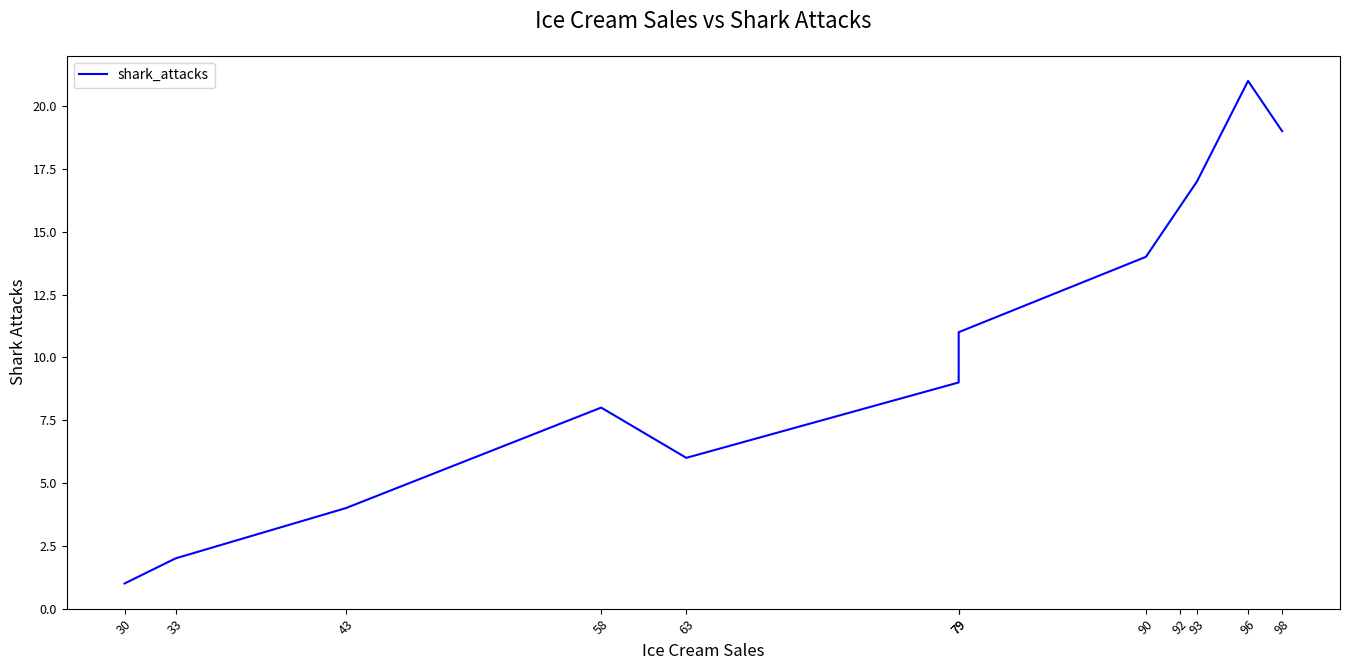

What is the ratio of the value at 30 to the value at 90?

0.1